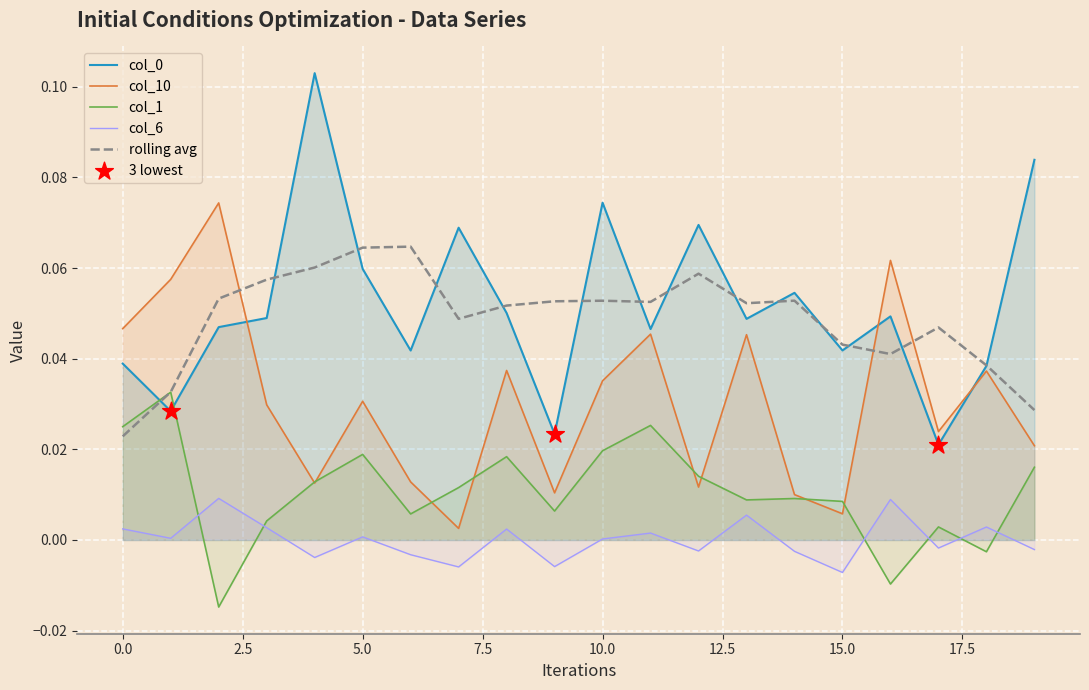

At how many categories does at least one series exceed 0?

20